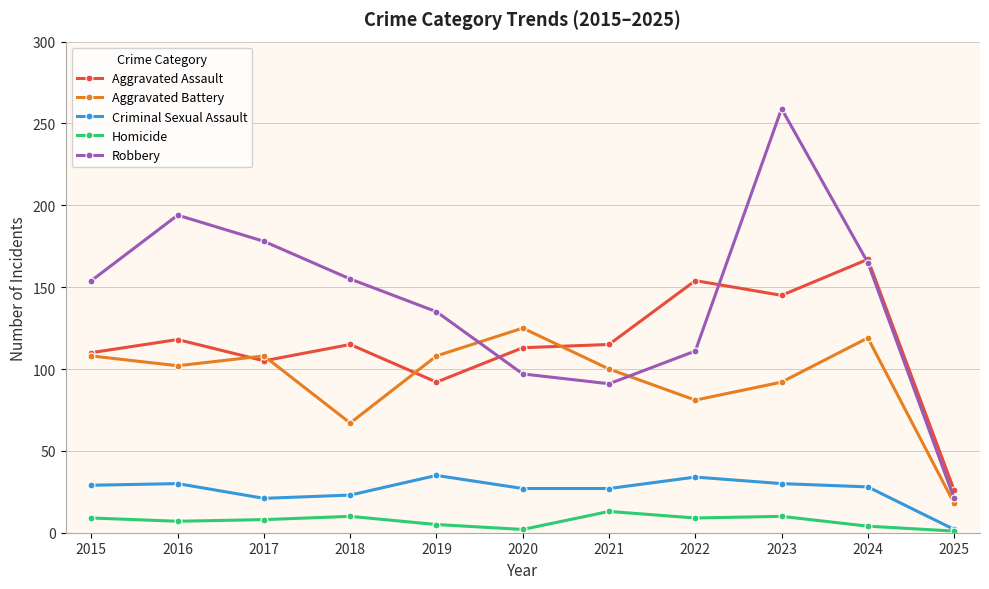

At which category does Aggravated Assault reach its first local peak?

2016